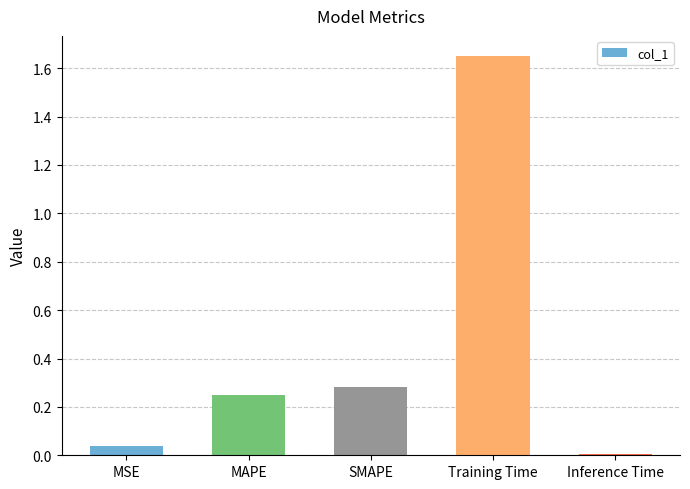

List the labels in order of value, largest first.

Training Time, SMAPE, MAPE, MSE, Inference Time